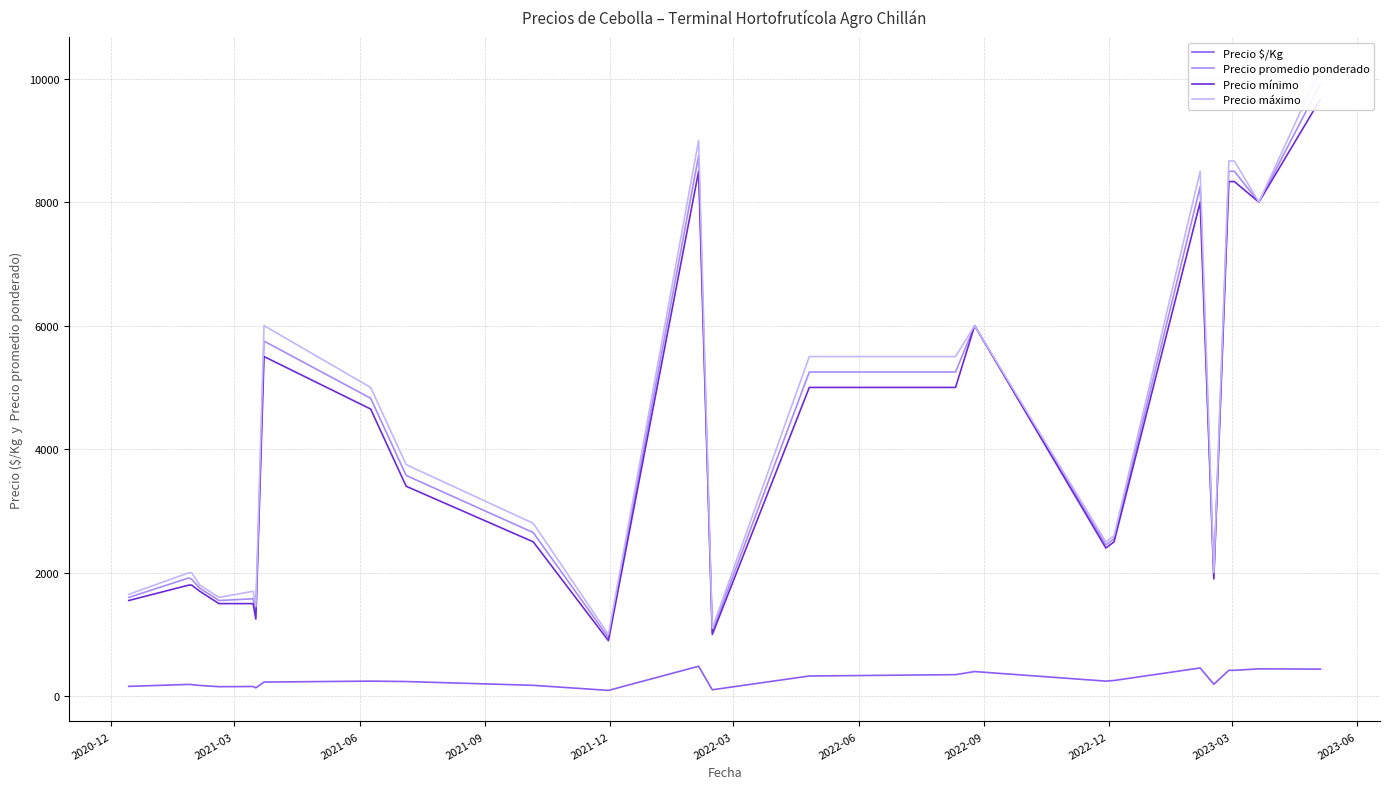

True or false: Precio máximo and Precio $/Kg cross at least once.

False